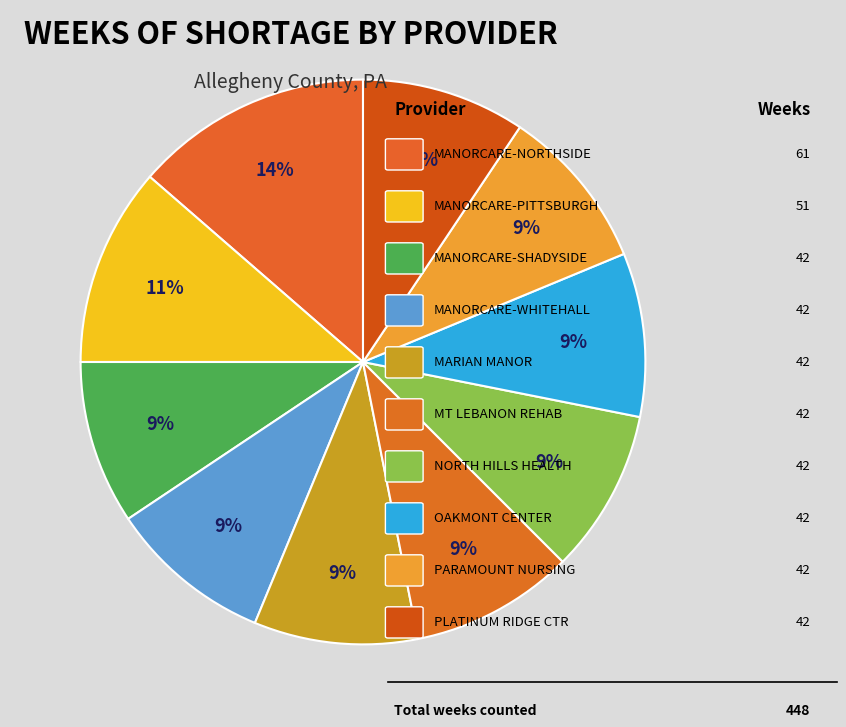

Count the number of slices in the pie.

10